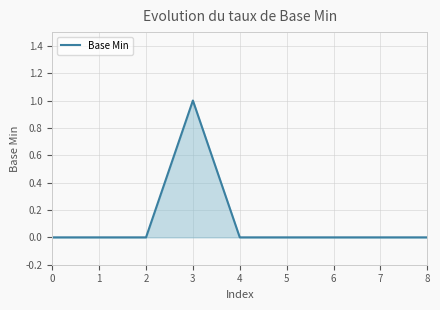

Which label corresponds to the largest value in the chart?

3